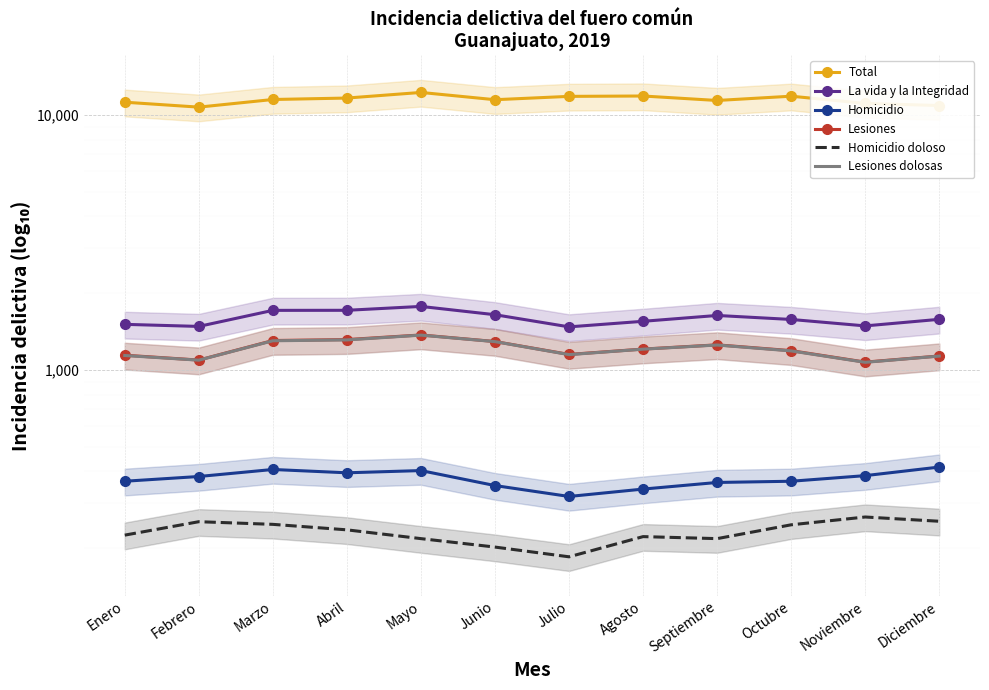

Which series has the widest spread of values?

Total